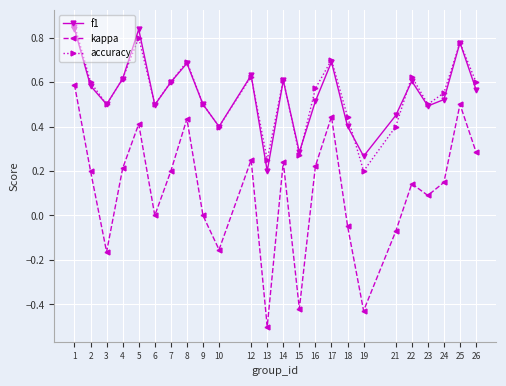

True or false: accuracy and kappa cross at least once.

False